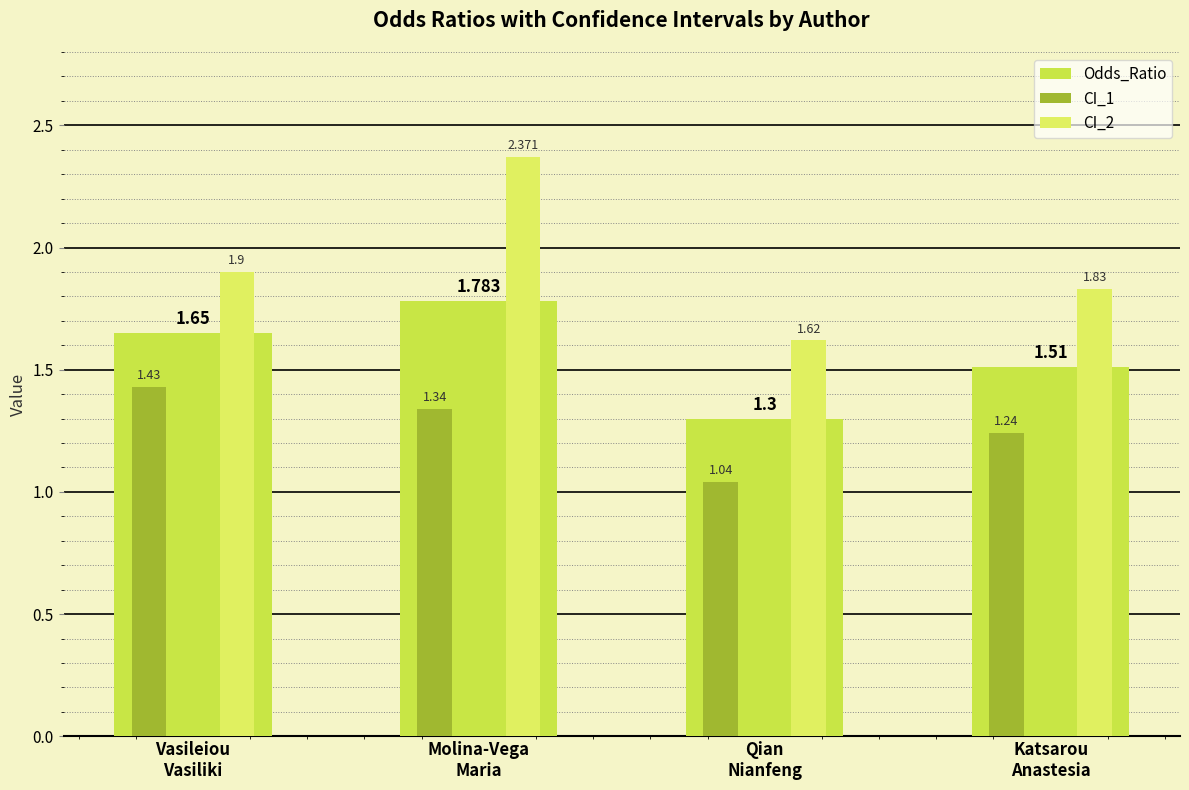

What is the sum of the CI_2 values at Molina-Vega
Maria and Katsarou
Anastesia?

4.2